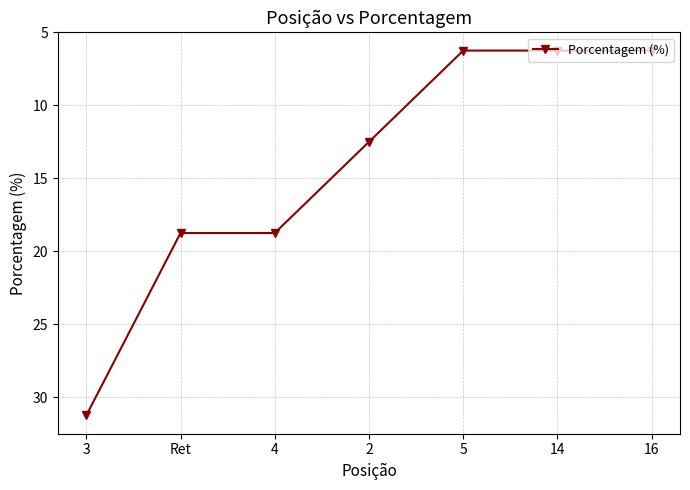

What is the label of the 3rd point from the right?

5